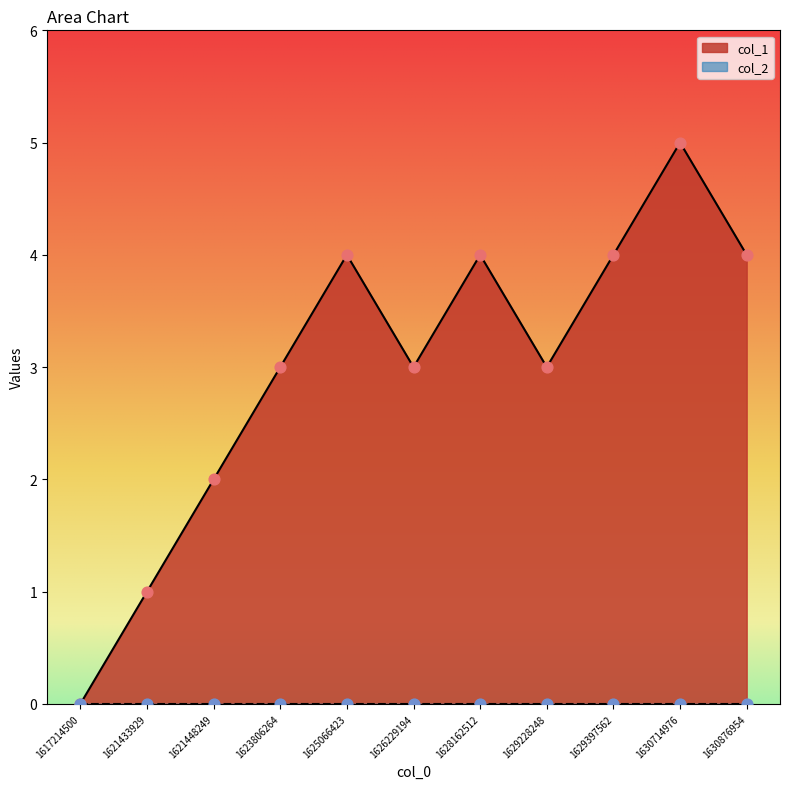

Between 1628162512 and 1625066423, which is larger?

1628162512